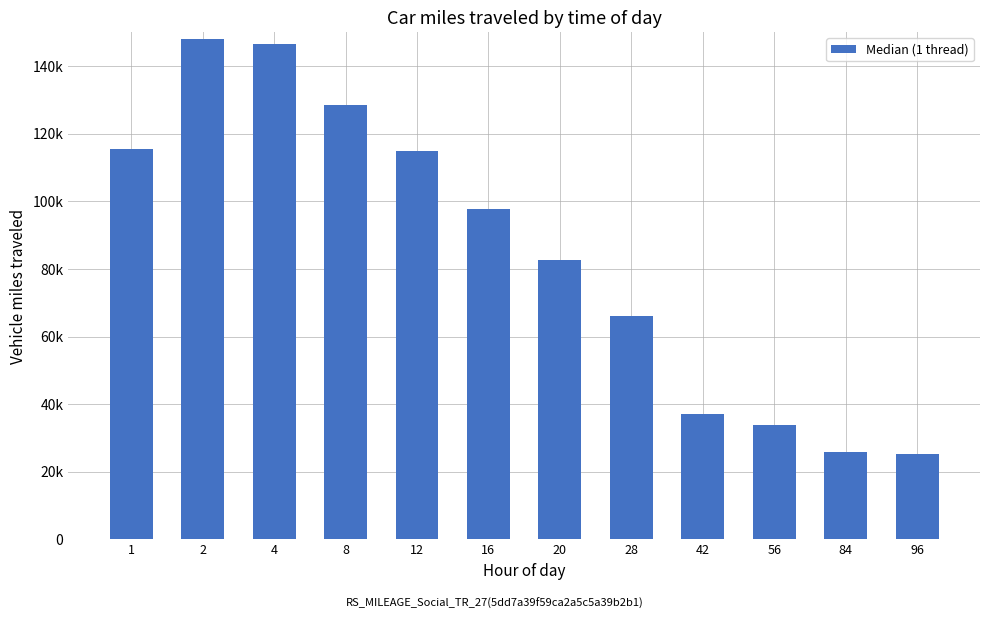

Rank the categories by value from lowest to highest.

96, 84, 56, 42, 28, 20, 16, 12, 1, 8, 4, 2